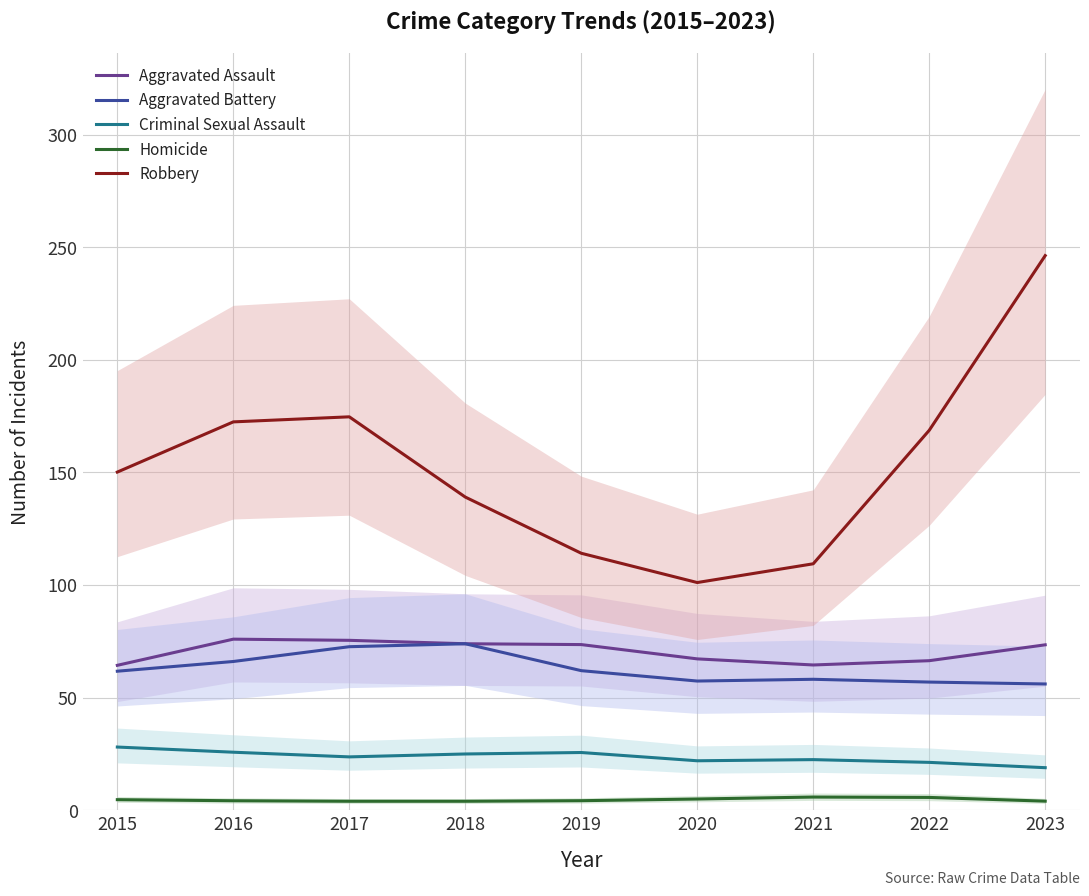

True or false: Aggravated Battery and Criminal Sexual Assault cross at least once.

False